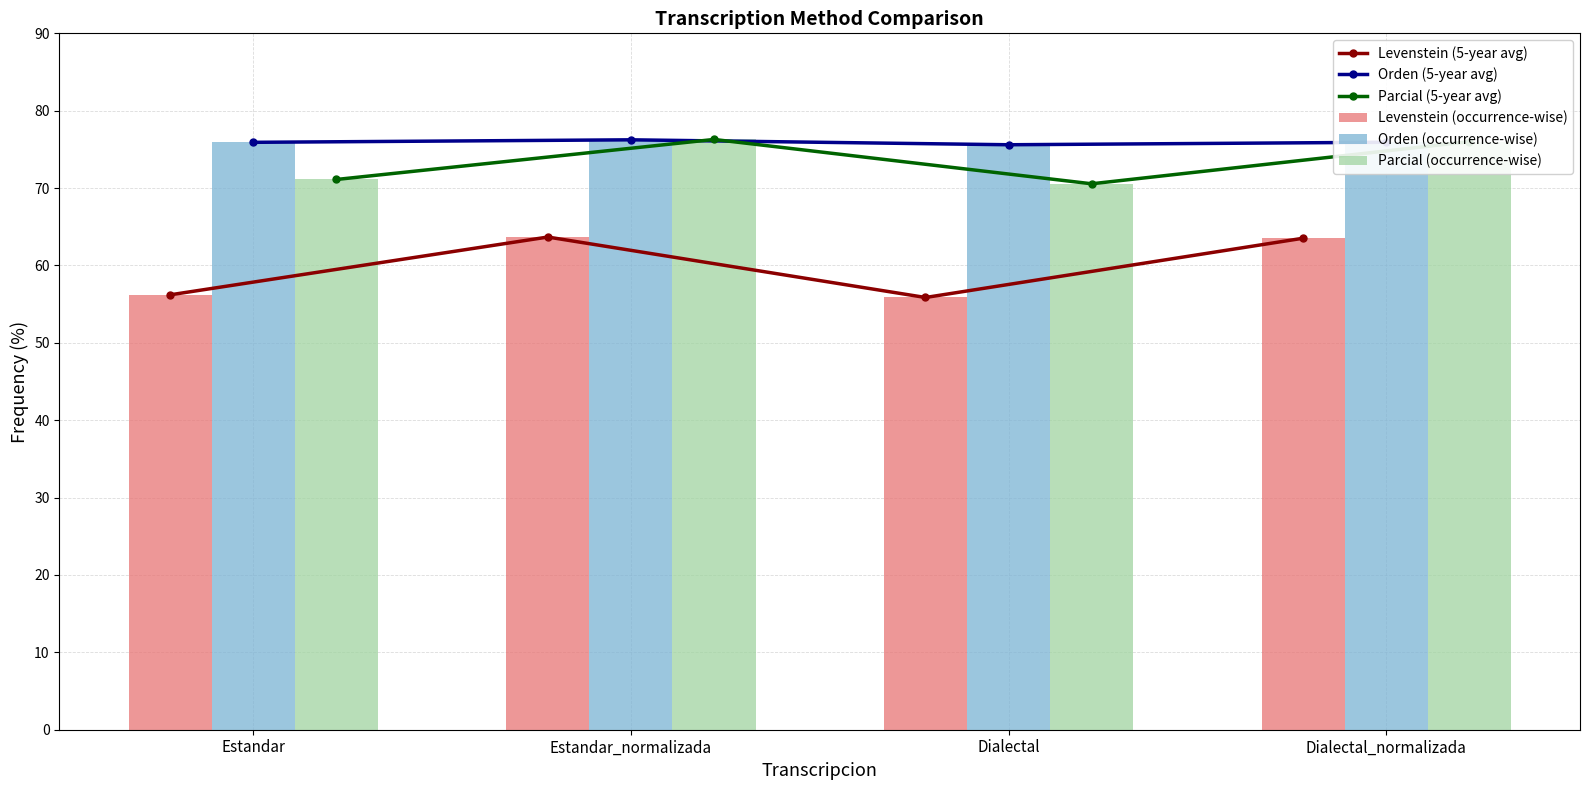

What is the value of the Orden (5-year avg) bar at the 3rd from the left?

75.6